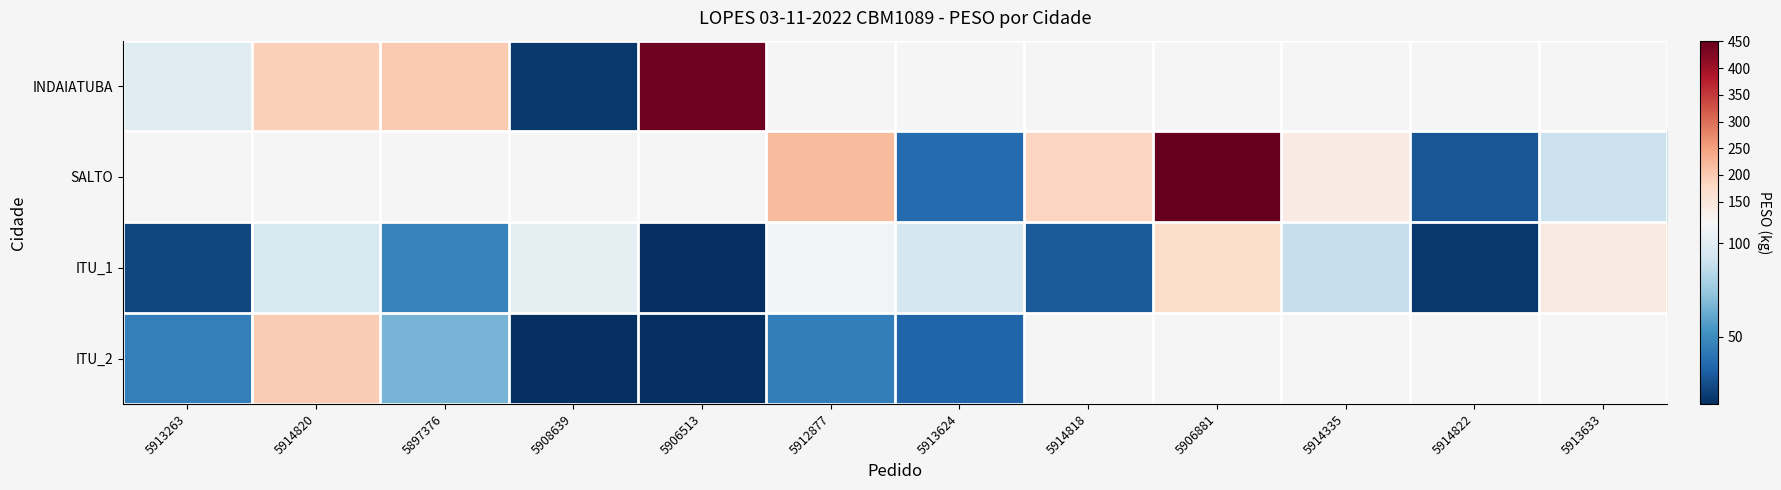

The value of ITU_1 at 5914820 is 50.5. True or false?

False